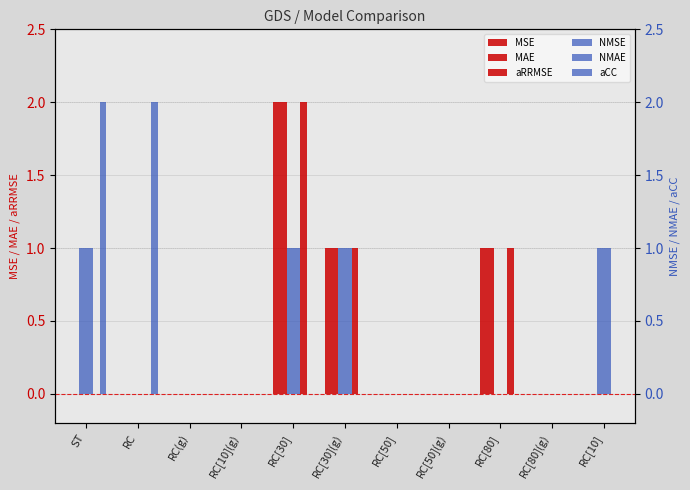

What position from the left is RC[30]?

5